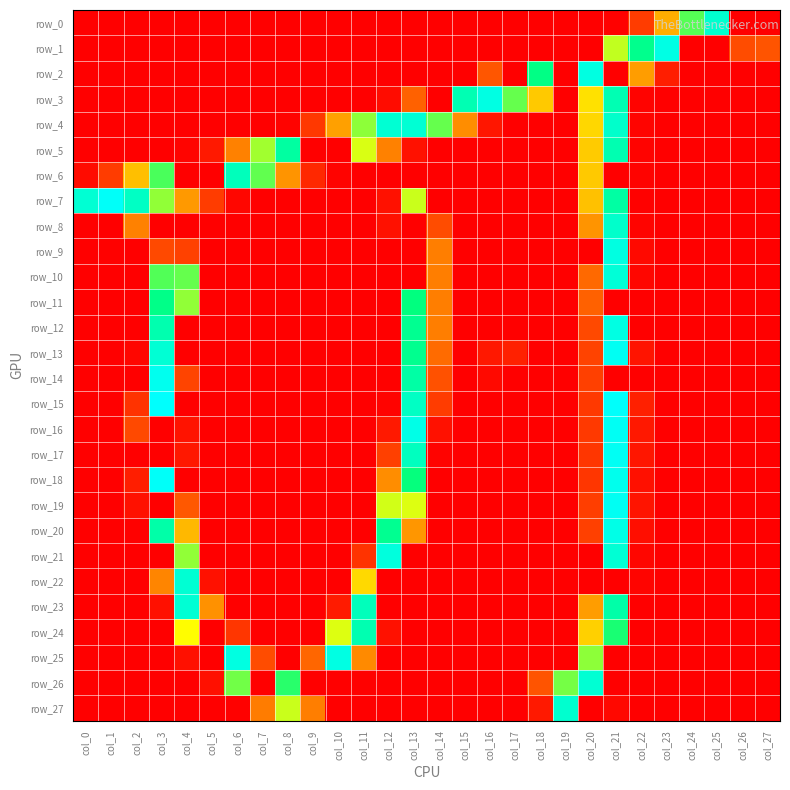

At which category is the sum across all series the highest?

col_21